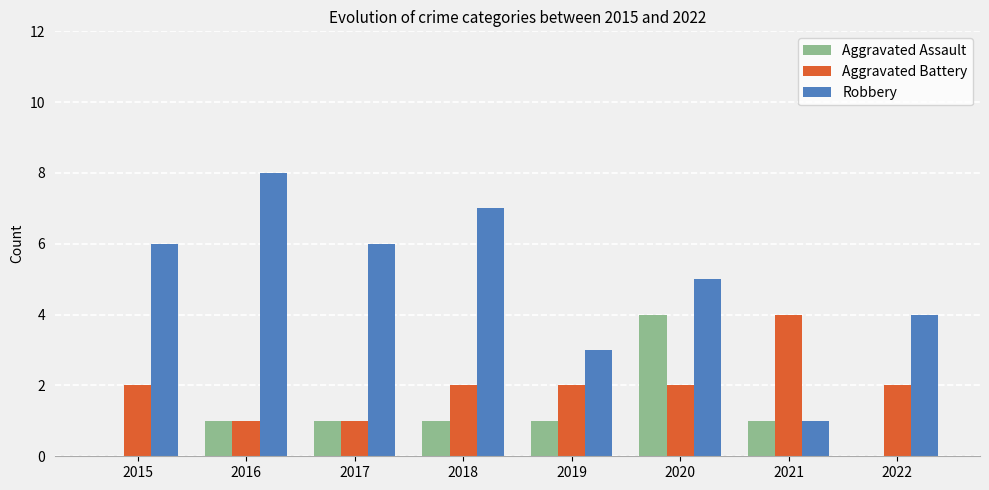

Is the value of Robbery at 2015 greater than the value of Aggravated Assault at 2018?

Yes